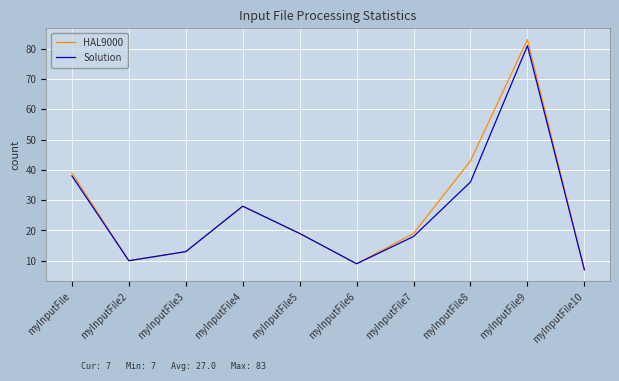

What is the total value across all series at myInputFile5?

38